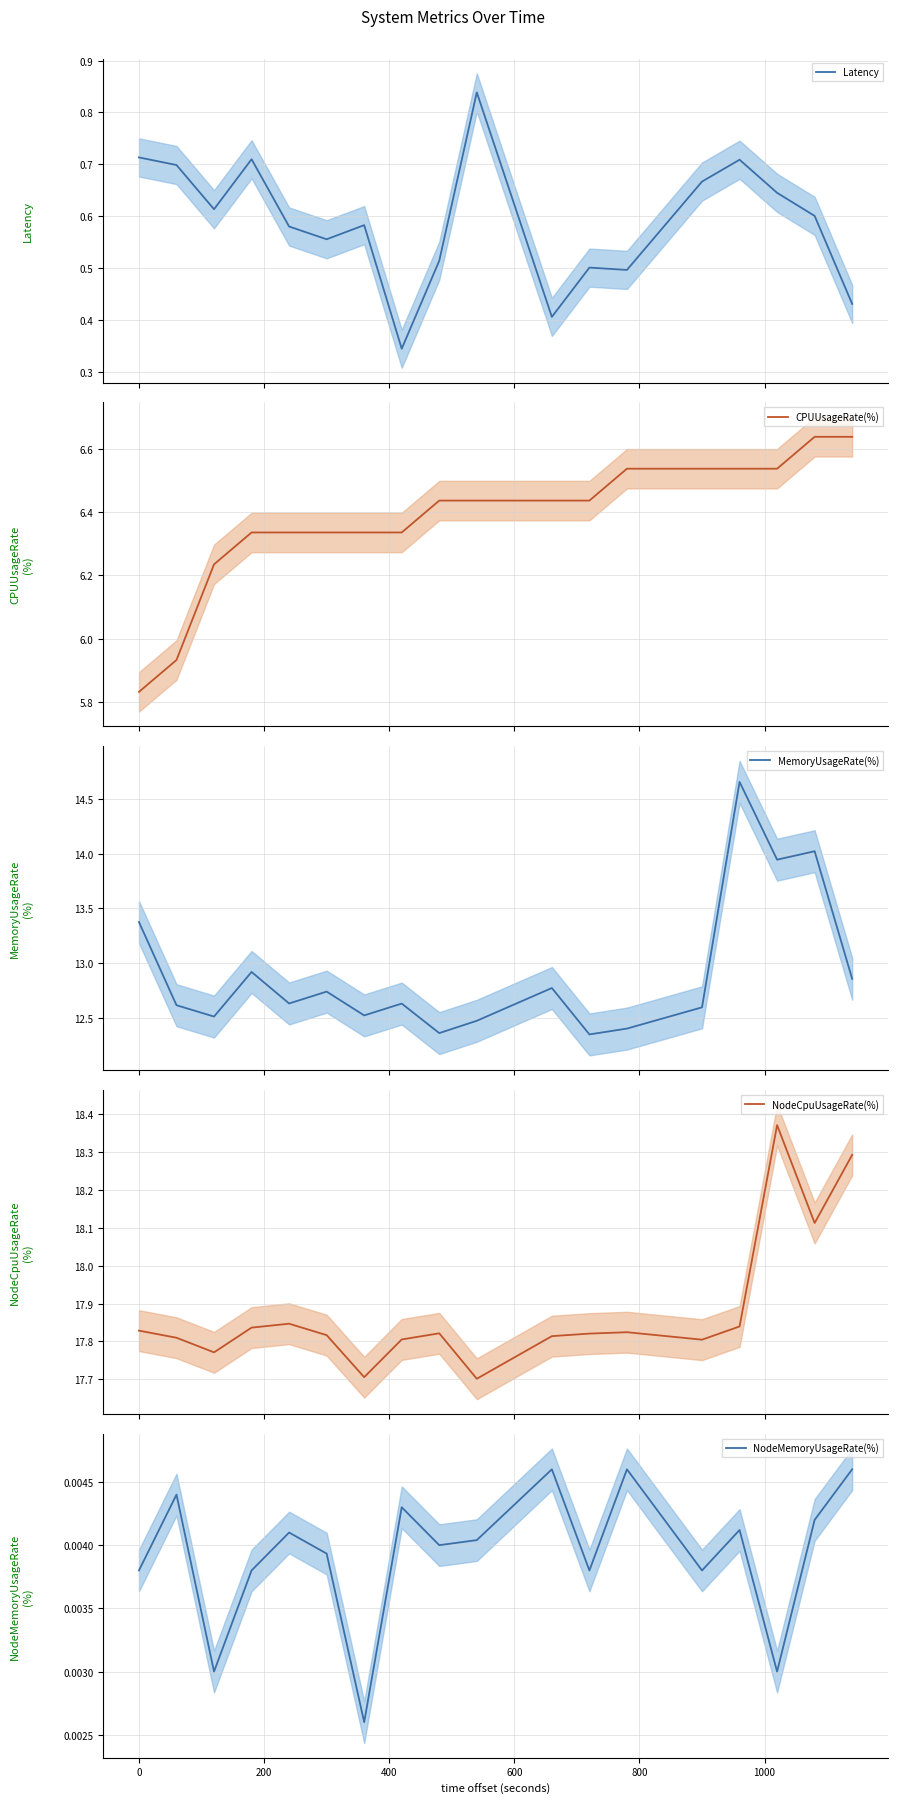

True or false: NodeMemoryUsageRate(%) and MemoryUsageRate(%) intersect in this chart.

False